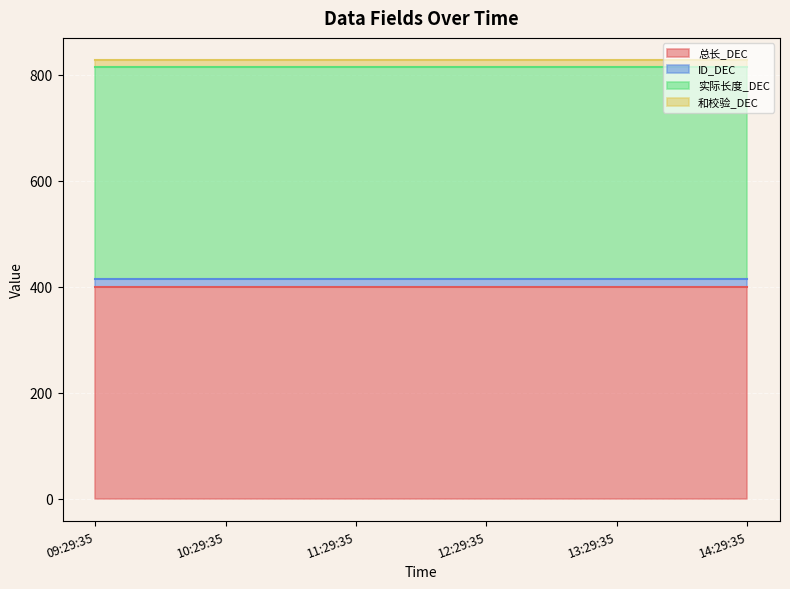

True or false: 和校验_DEC and 总长_DEC intersect in this chart.

False